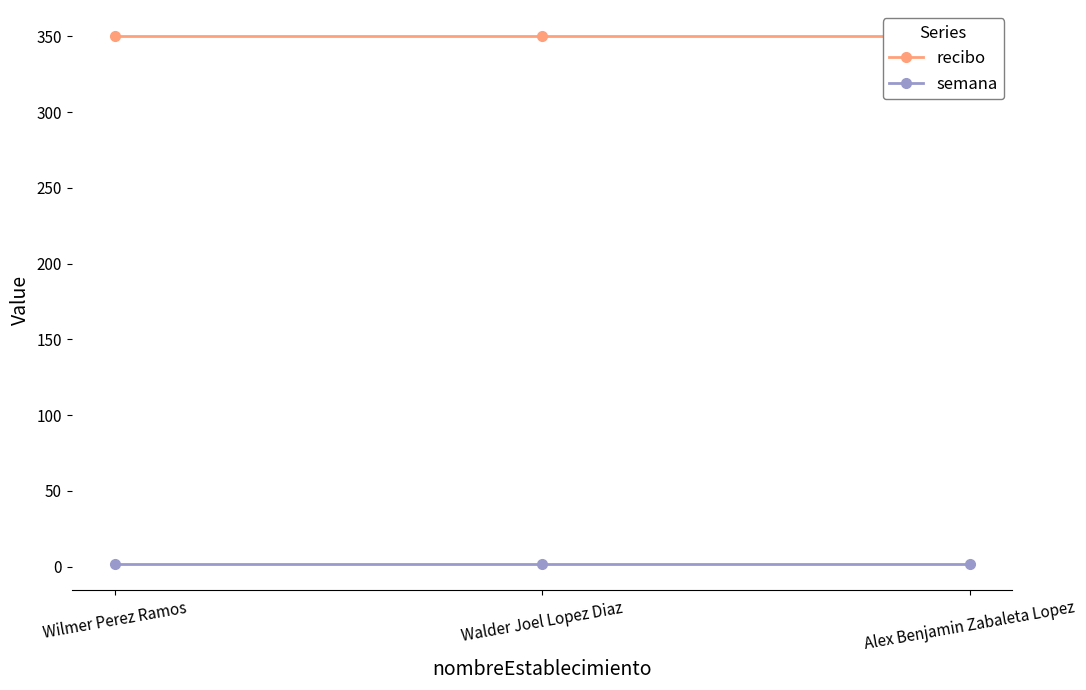

Reading left to right, extract all data points from this chart.

recibo: 350	350	350
semana: 2	2	2